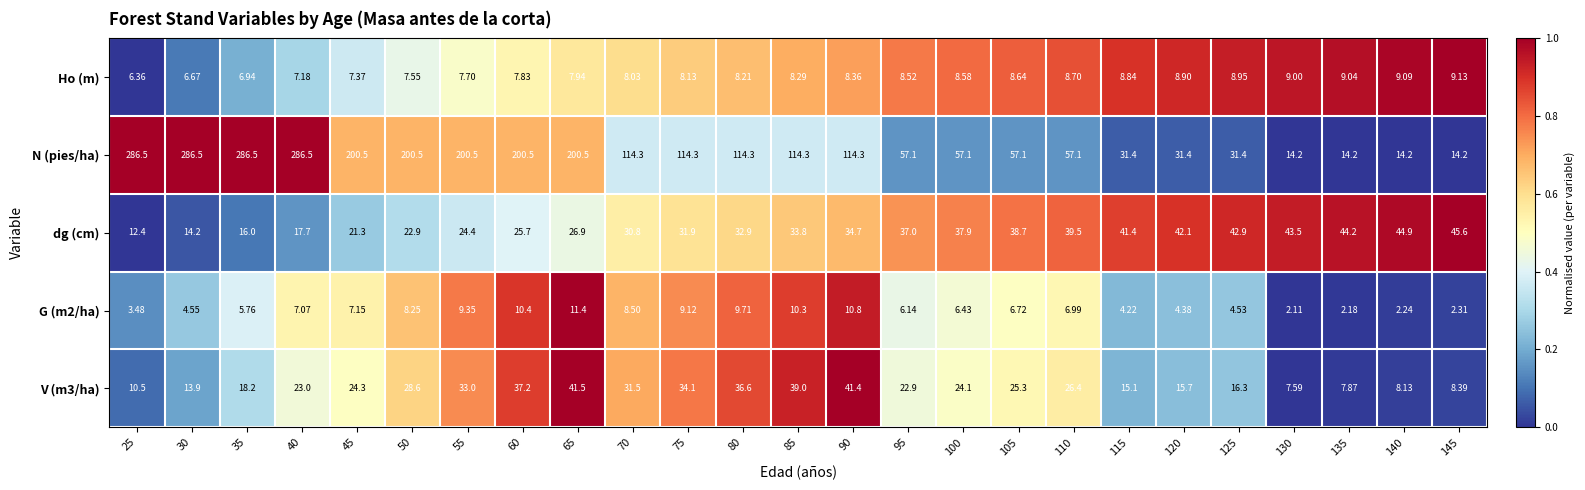

Which series has the largest total across all categories?

N (pies/ha)